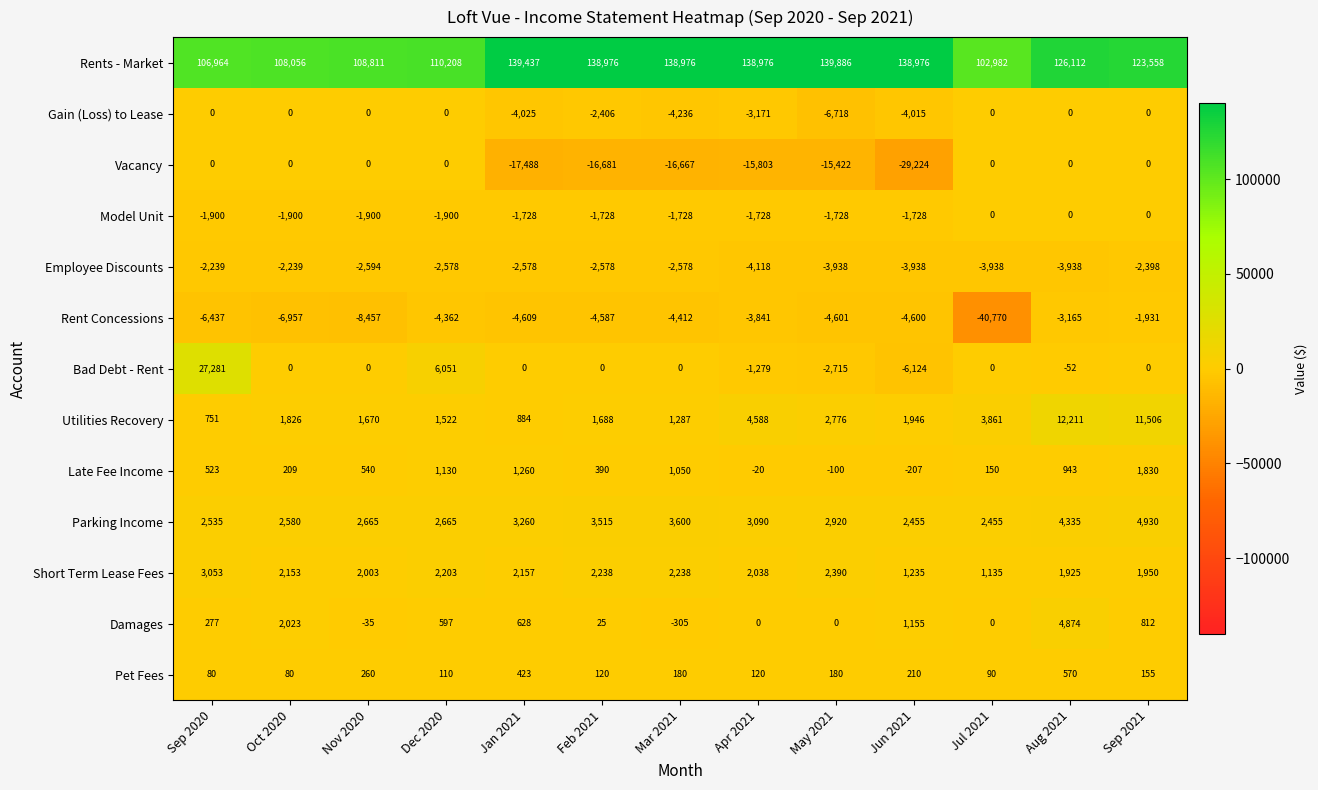

What is the difference between the second highest and minimum values in the Damages series?

2328